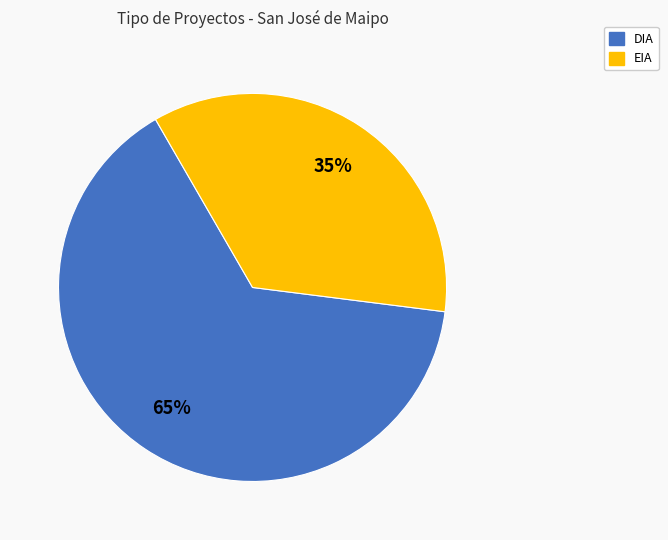

Which category has the biggest portion of the pie?

DIA